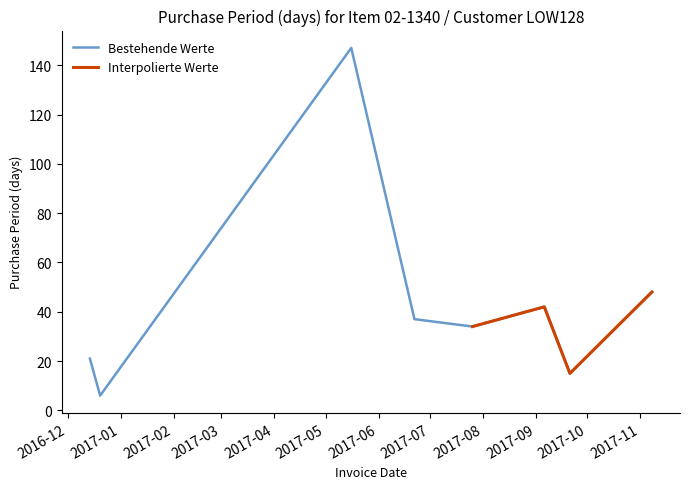

Does the chart display data point markers on the line(s)?

No